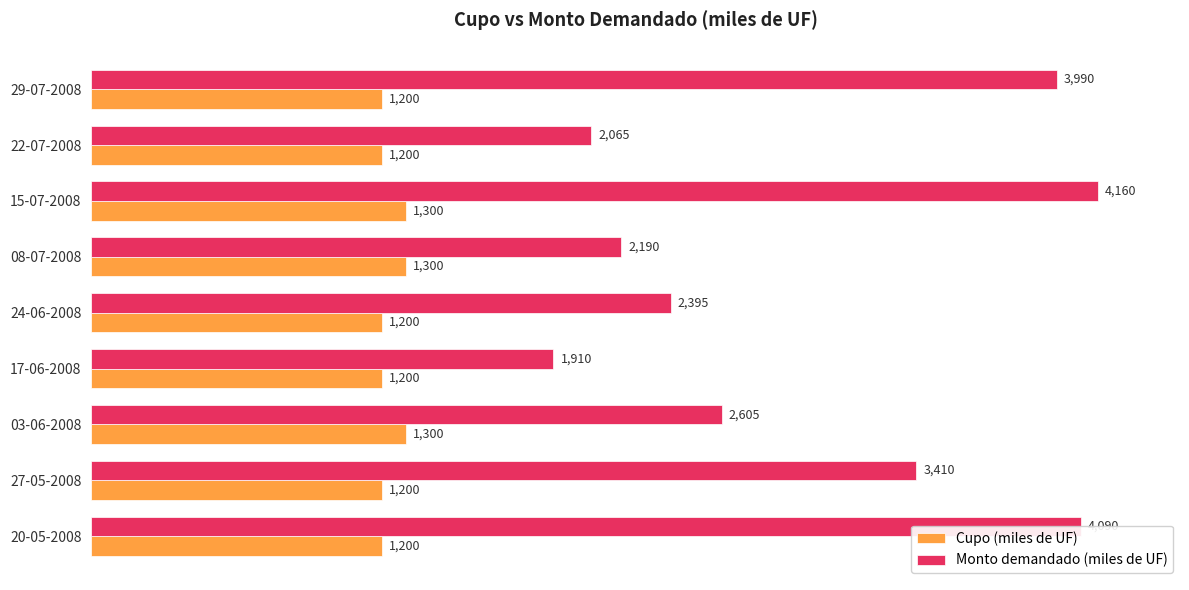

Which series changed the most between 27-05-2008 and 15-07-2008?

Monto demandado (miles de UF)